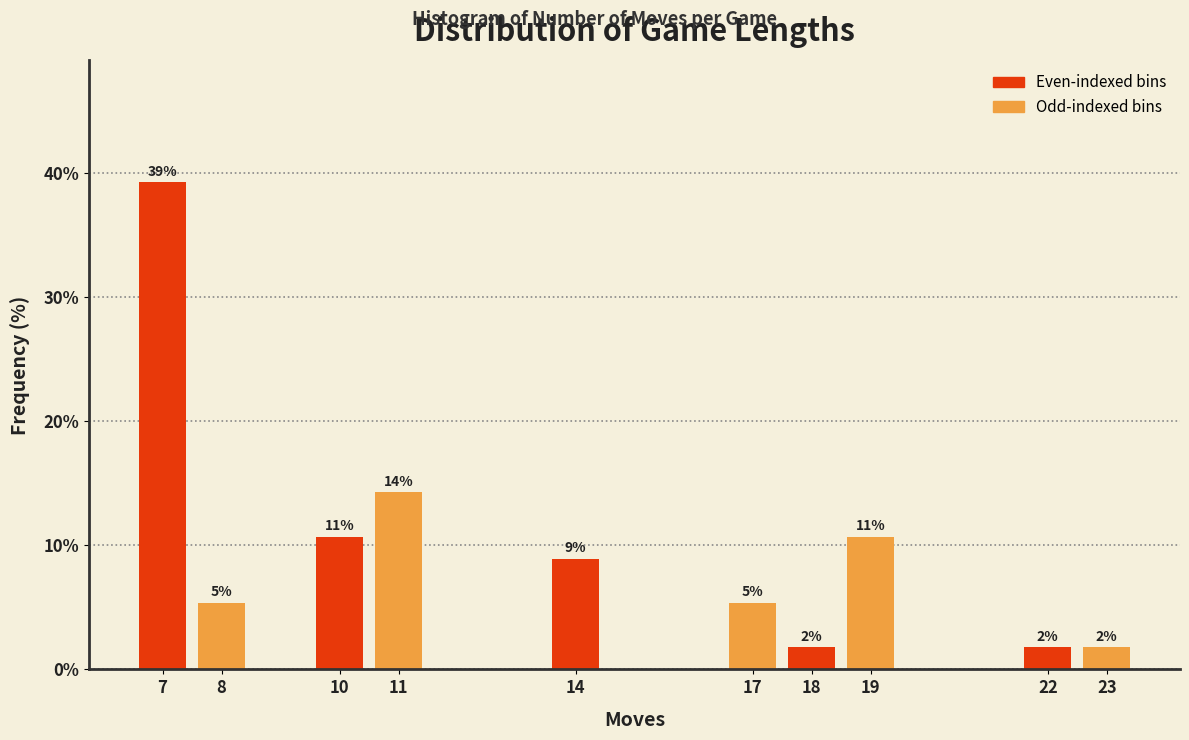

How many bars are there in total?

10